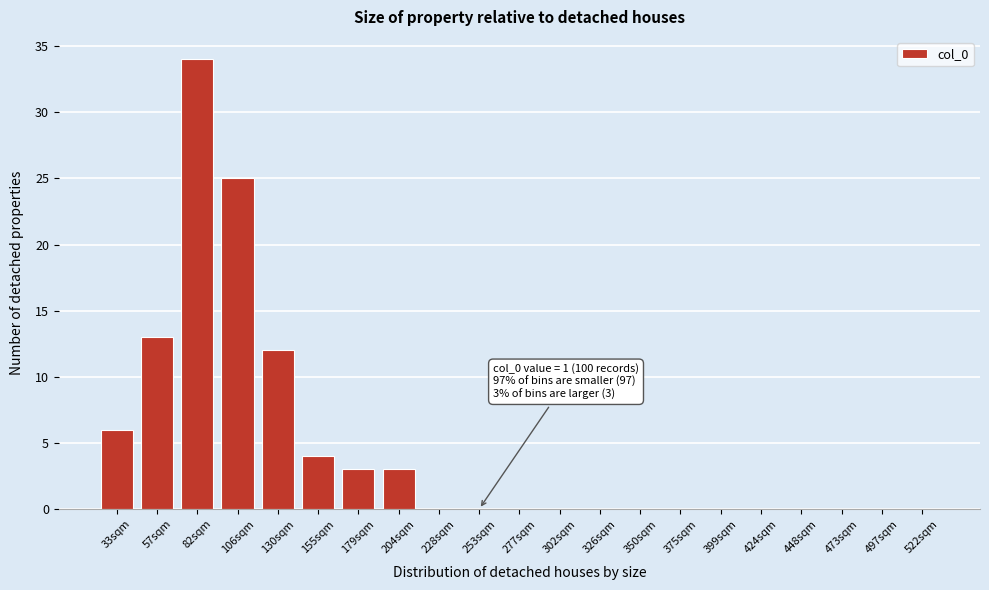

Reading right to left, transcribe all the data shown in this chart.

522sqm=0	497sqm=0	473sqm=0	448sqm=0	424sqm=0	399sqm=0	375sqm=0	350sqm=0	326sqm=0	302sqm=0	277sqm=0	253sqm=0	228sqm=0	204sqm=3	179sqm=3	155sqm=4	130sqm=12	106sqm=25	82sqm=34	57sqm=13	33sqm=6